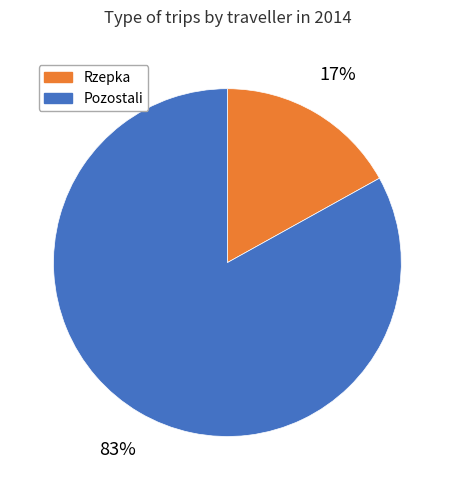

To the nearest percent, what is the average slice percentage?

50%